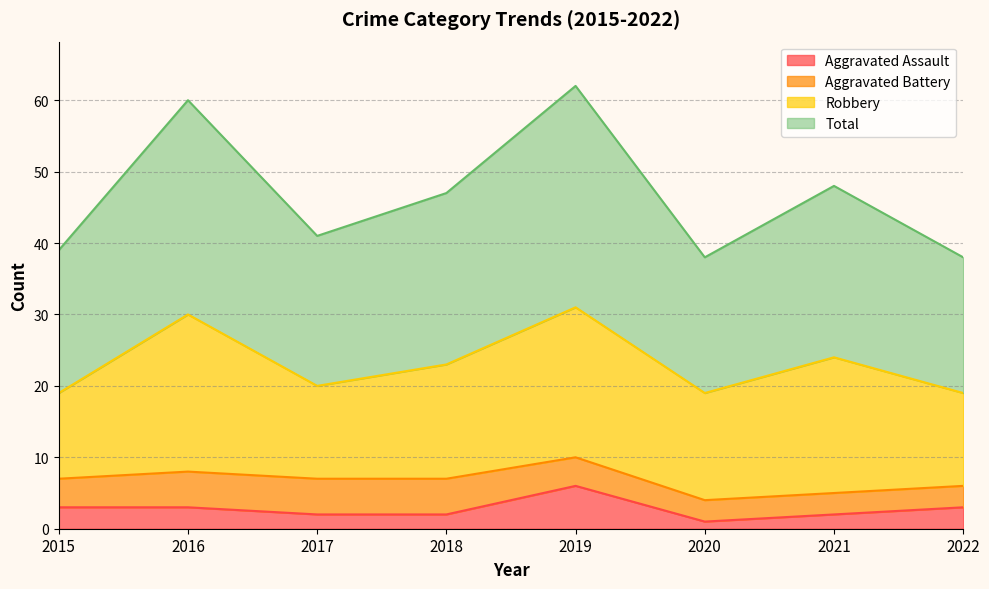

Where is the first local minimum for Total?

2017